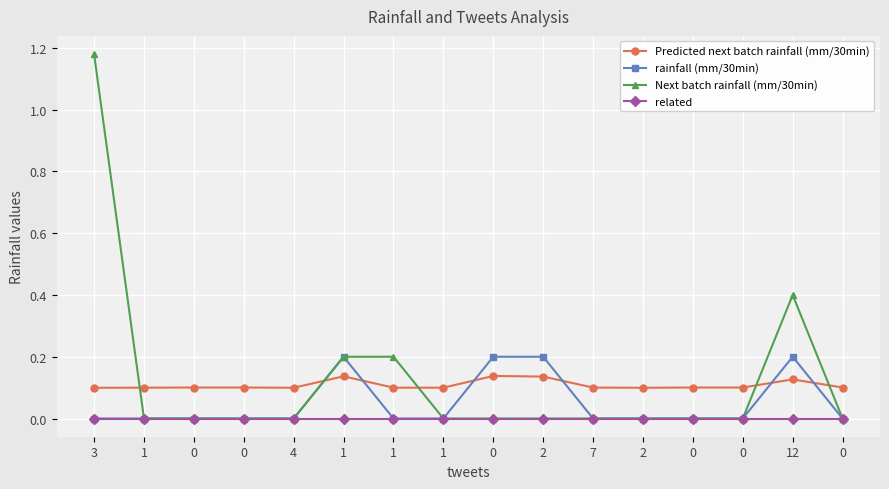

At how many categories does at least one series exceed 0?

16